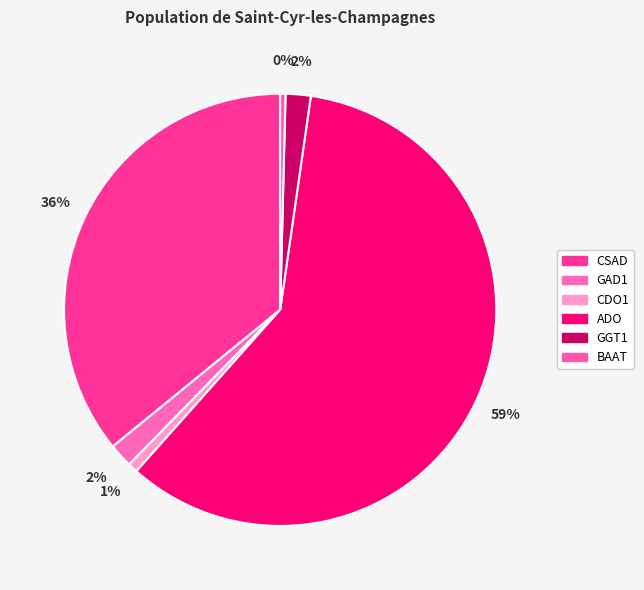

The GAD1 slice represents 2% of the pie. True or false?

True